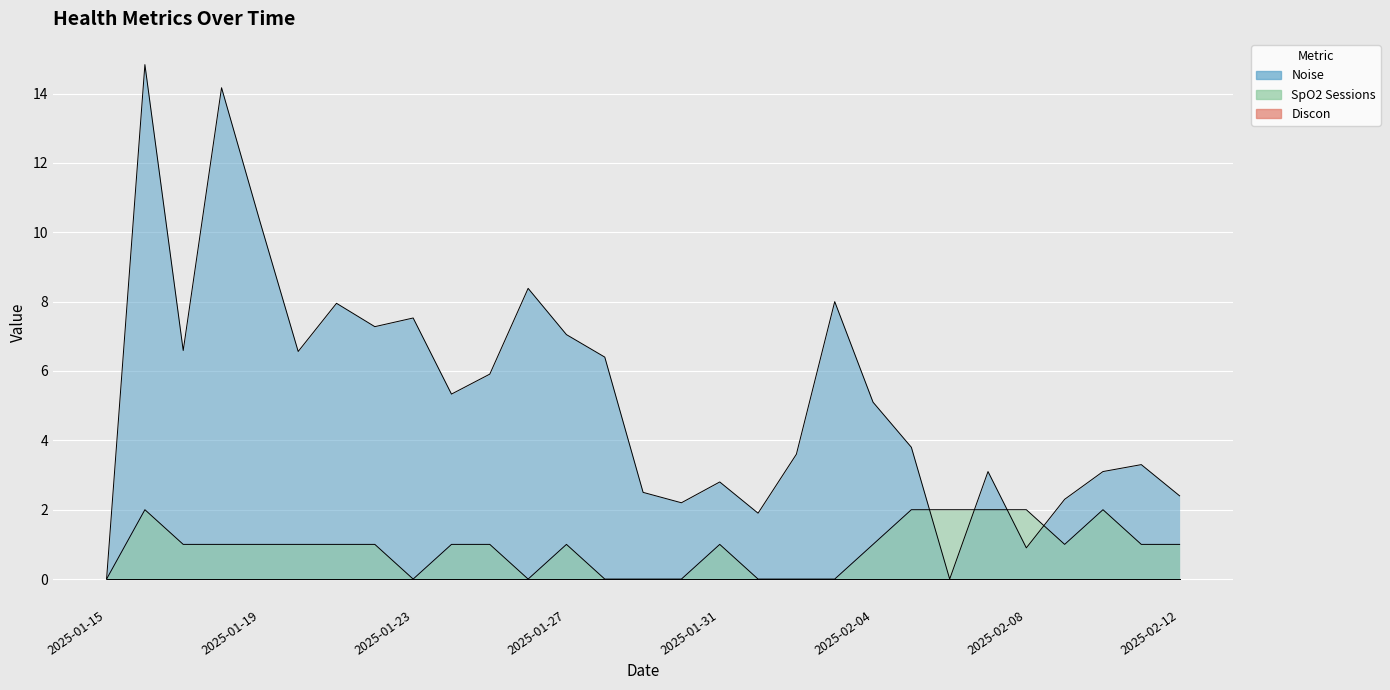

List the series in order of their overall mean, lowest first.

SpO2 Sessions, Noise